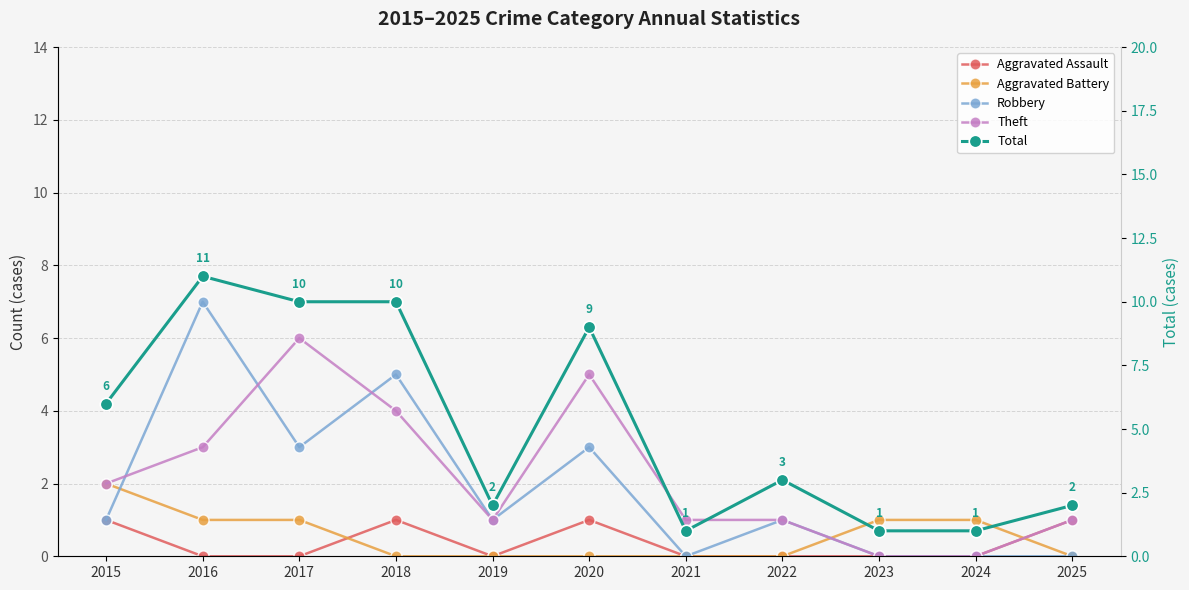

How many interior local peaks does the Total series have?

3